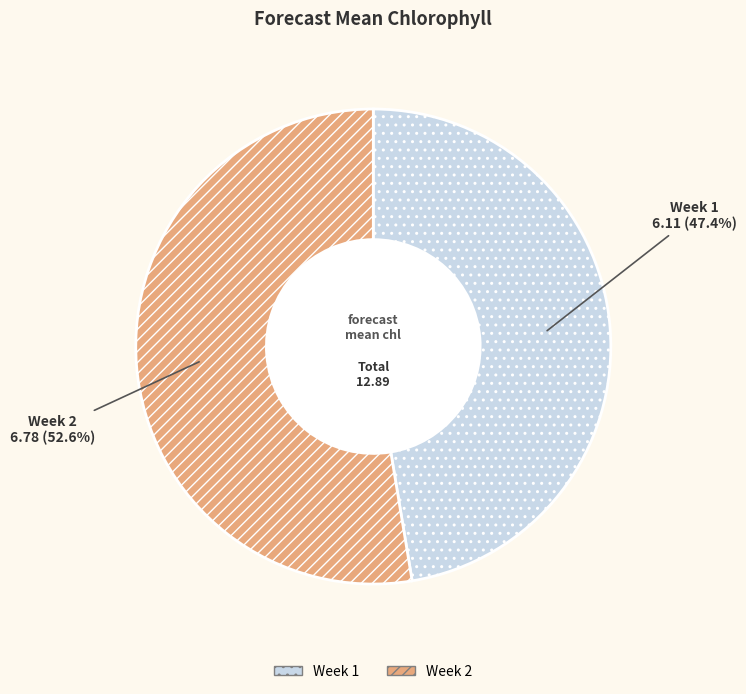

Does Week 1 represent more than half of the total?

No